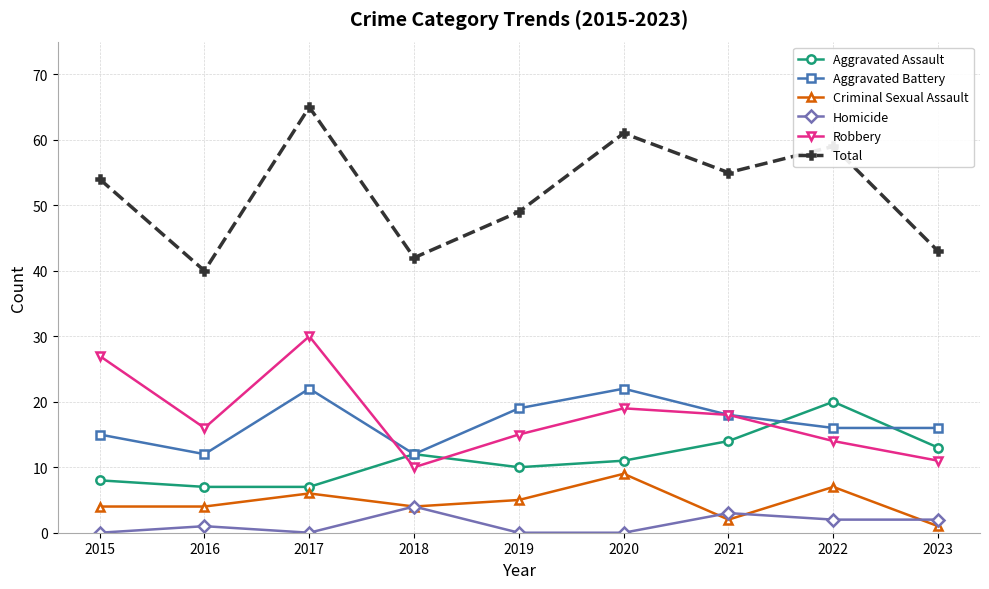

Is it true that Aggravated Assault equals 11 at 2020?

True